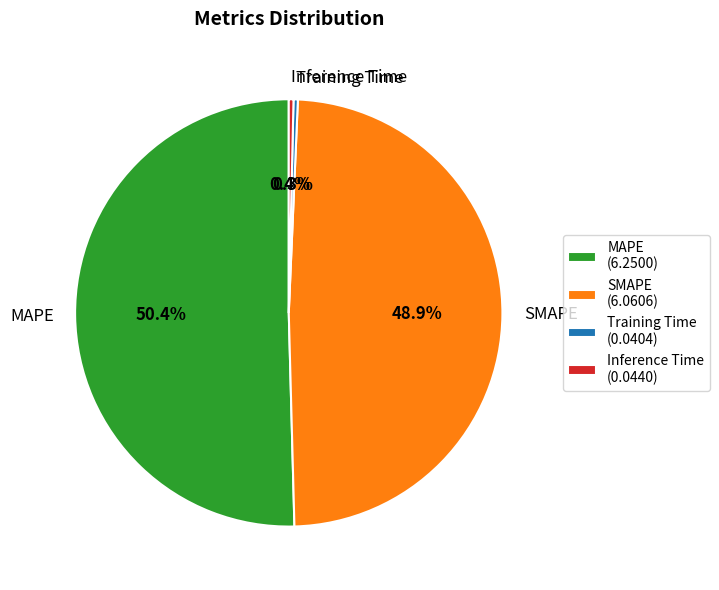

True or false: Inference Time accounts for 9% of the total.

False